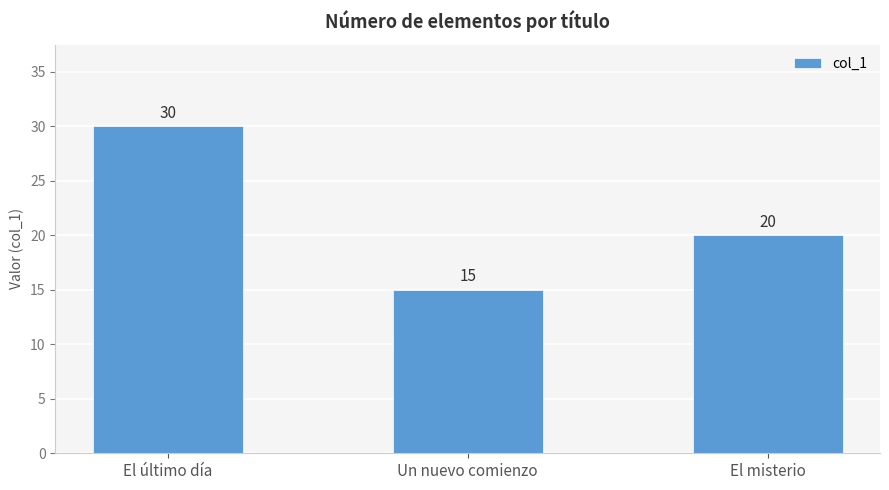

The value at Un nuevo comienzo is 15. True or false?

True